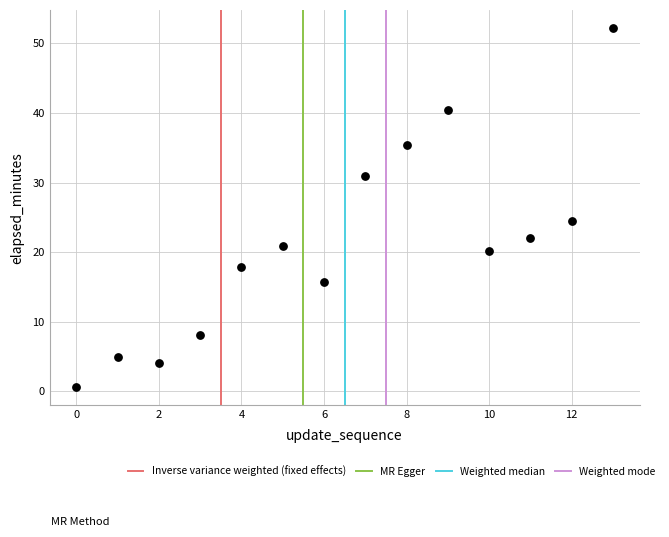

What Y value in the scatter plot is closest to 26?

24.4